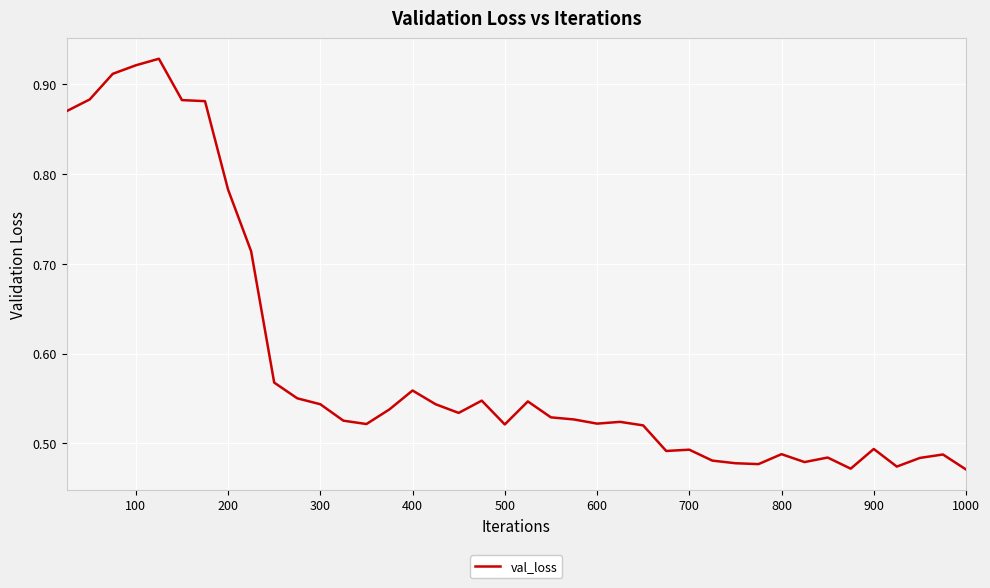

Reading left to right, list all the values displayed in this chart.

0.9	0.9	0.9	0.9	0.9	0.9	0.9	0.8	0.7	0.6	0.6	0.5	0.5	0.5	0.5	0.6	0.5	0.5	0.5	0.5	0.5	0.5	0.5	0.5	0.5	0.5	0.5	0.5	0.5	0.5	0.5	0.5	0.5	0.5	0.5	0.5	0.5	0.5	0.5	0.5